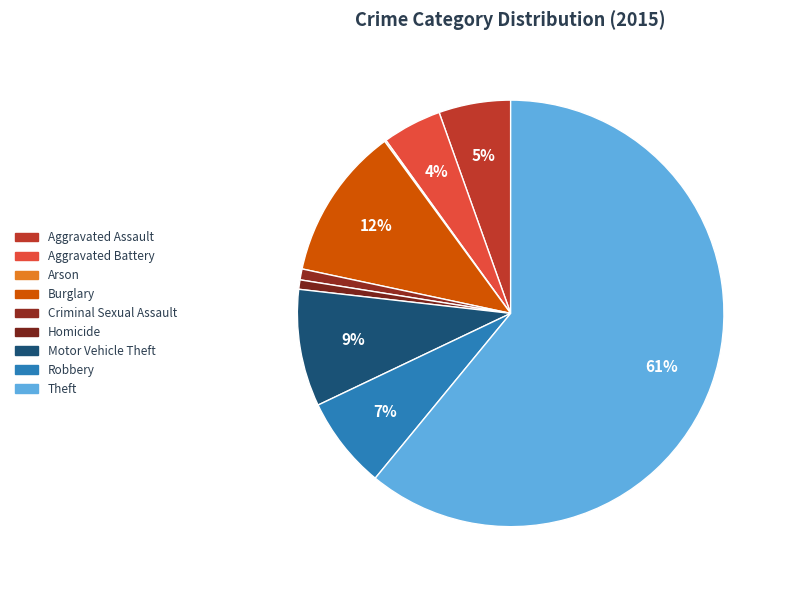

True or false: Aggravated Assault accounts for 5% of the total.

True